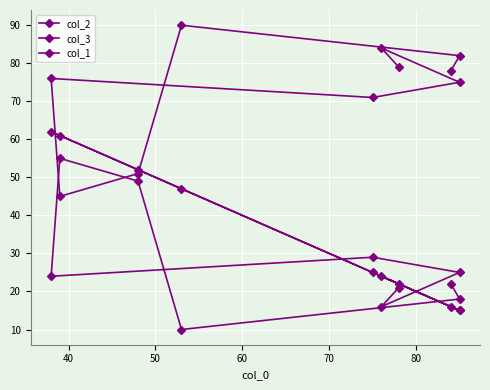

List the series in order of their overall mean, highest first.

col_2, col_1, col_3